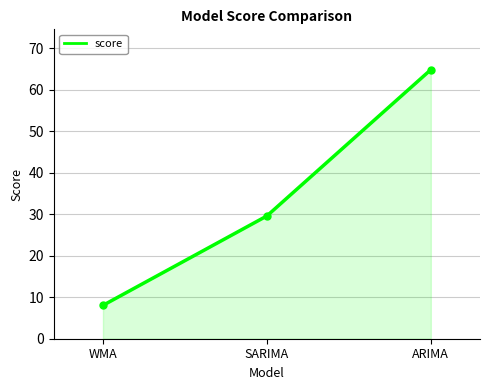

Is it true that the value at SARIMA is 53.0?

False